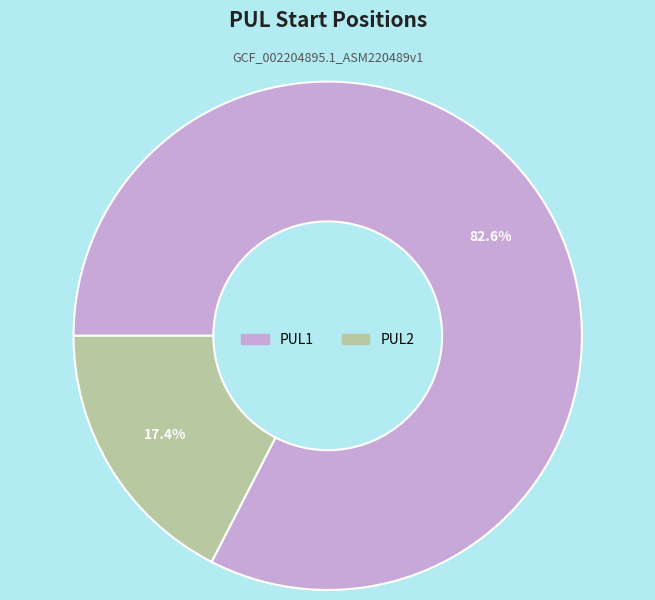

Count the number of slices in the pie.

2